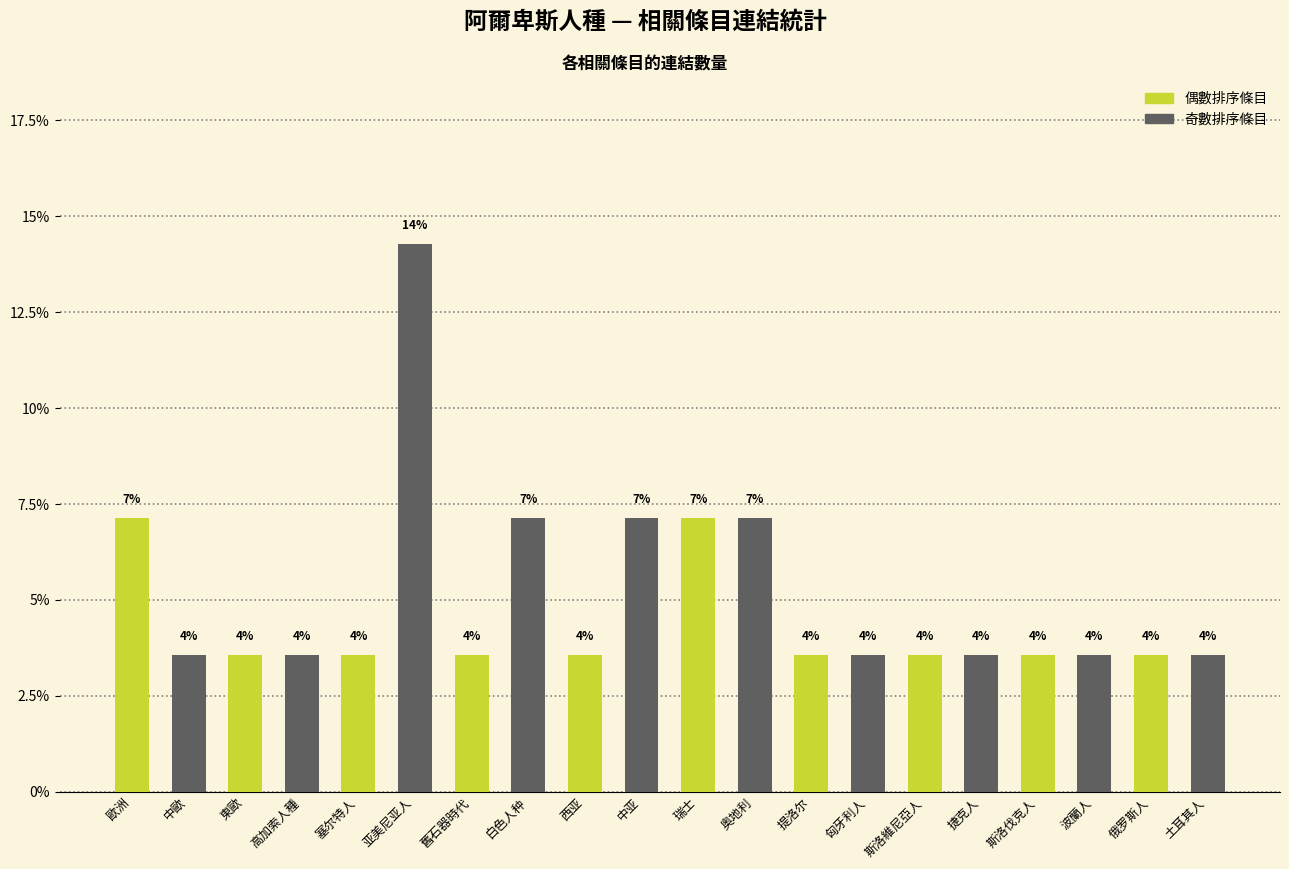

How many bars are there in total?

20